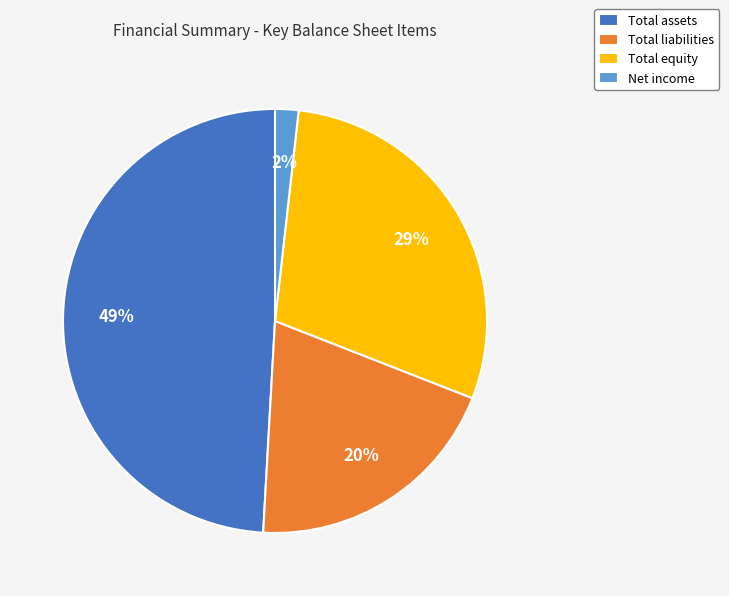

The Total assets slice represents 61% of the pie. True or false?

False